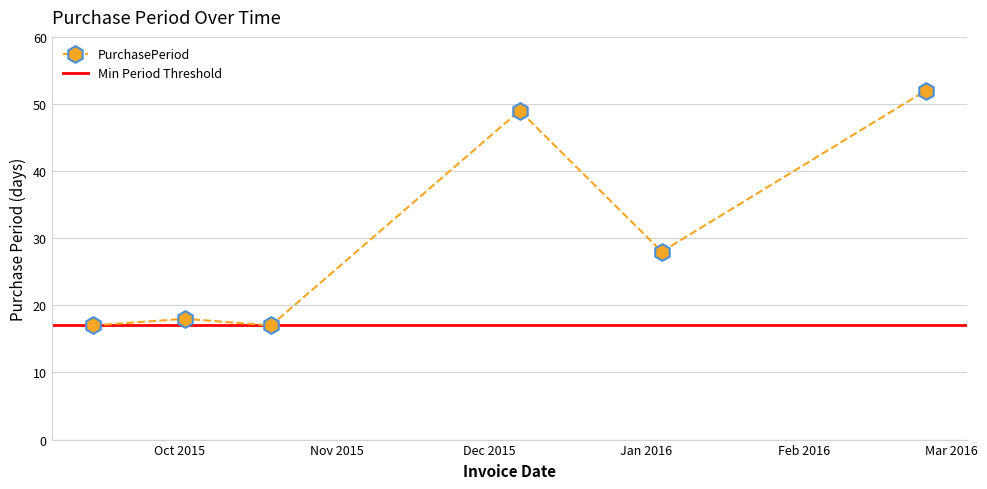

Which has a higher value, 2016-01-04 or 2016-02-25?

2016-02-25